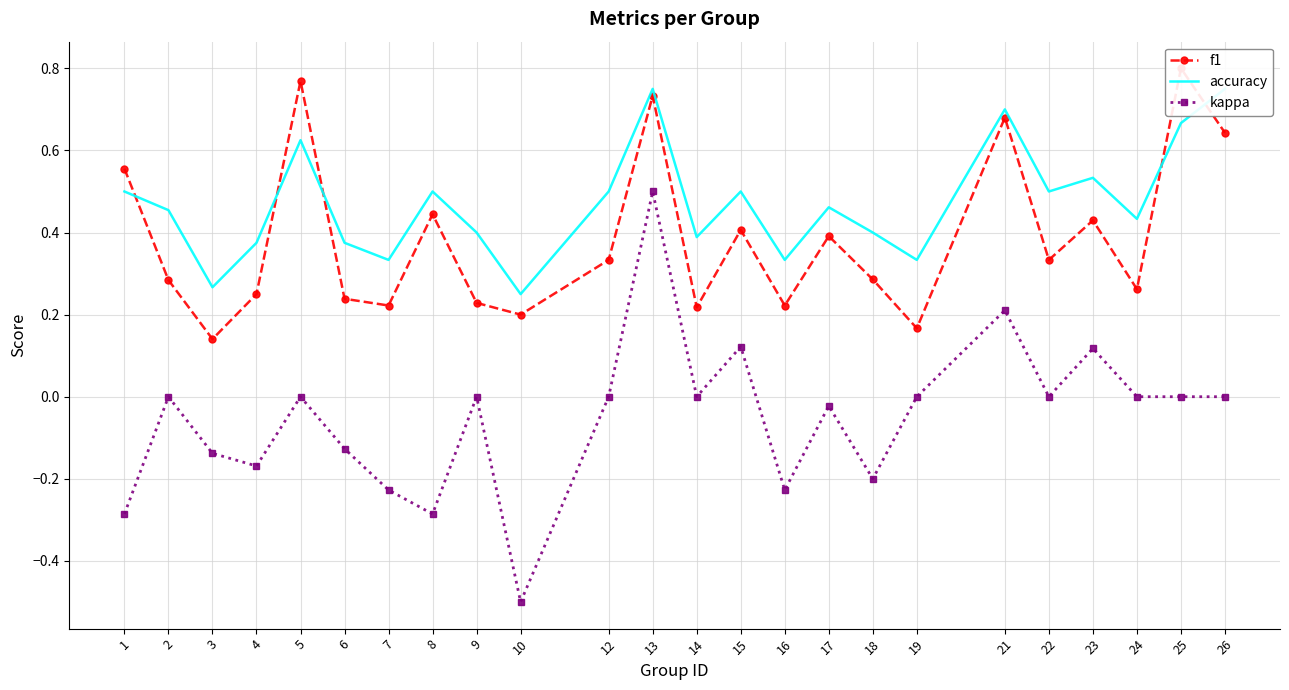

Which category has the highest value in the kappa series?

13